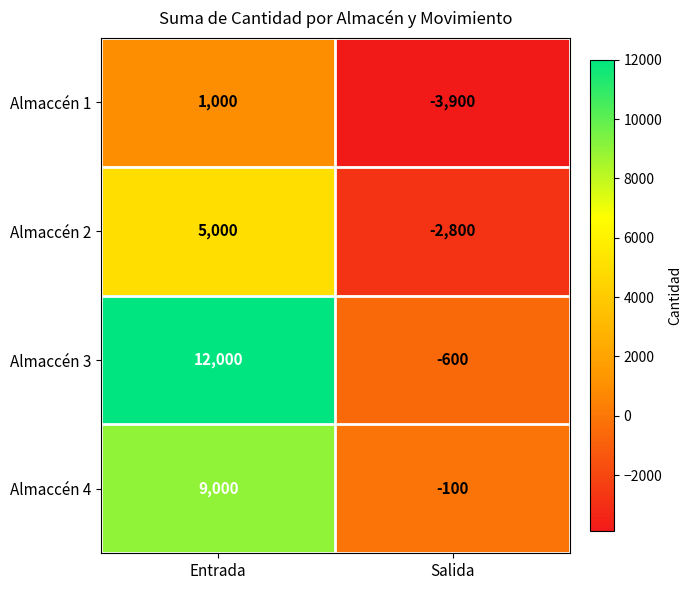

At which category is the sum across all series the highest?

Entrada